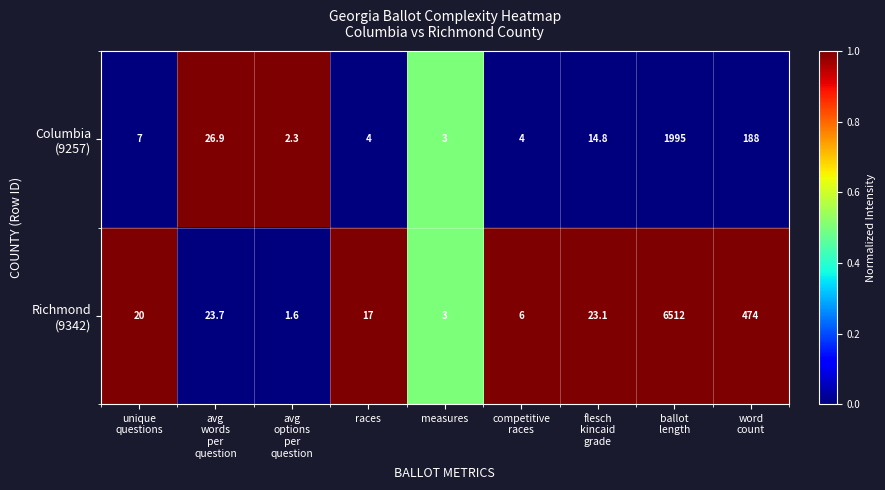

What is the smallest value displayed?

1.6